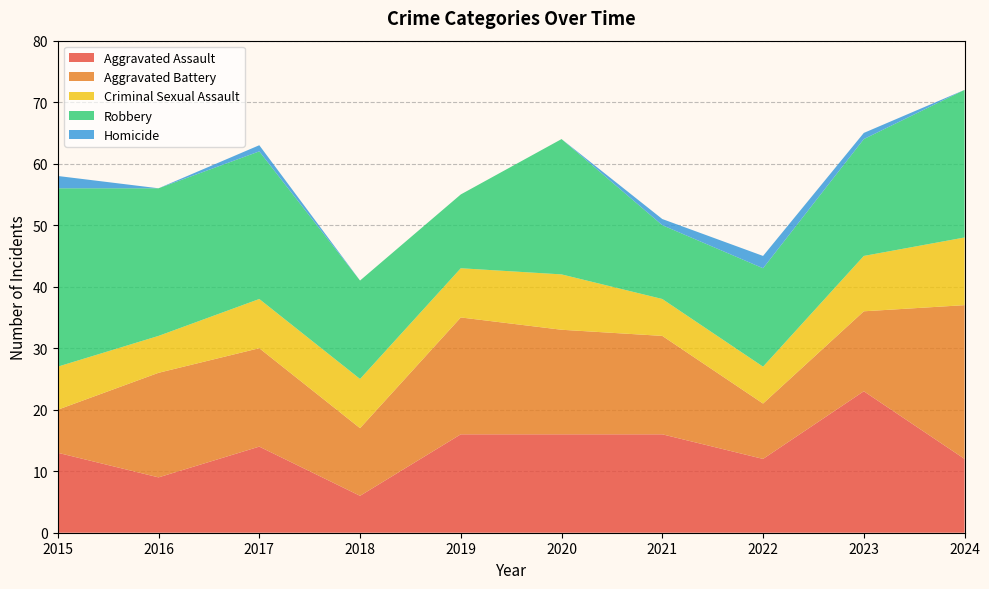

Reading left to right, transcribe all the data shown in this chart.

Aggravated Assault: 2015=13	2016=9	2017=14	2018=6	2019=16	2020=16	2021=16	2022=12	2023=23	2024=12
Aggravated Battery: 2015=7	2016=17	2017=16	2018=11	2019=19	2020=17	2021=16	2022=9	2023=13	2024=25
Criminal Sexual Assault: 2015=7	2016=6	2017=8	2018=8	2019=8	2020=9	2021=6	2022=6	2023=9	2024=11
Robbery: 2015=29	2016=24	2017=24	2018=16	2019=12	2020=22	2021=12	2022=16	2023=19	2024=24
Homicide: 2015=2	2016=0	2017=1	2018=0	2019=0	2020=0	2021=1	2022=2	2023=1	2024=0